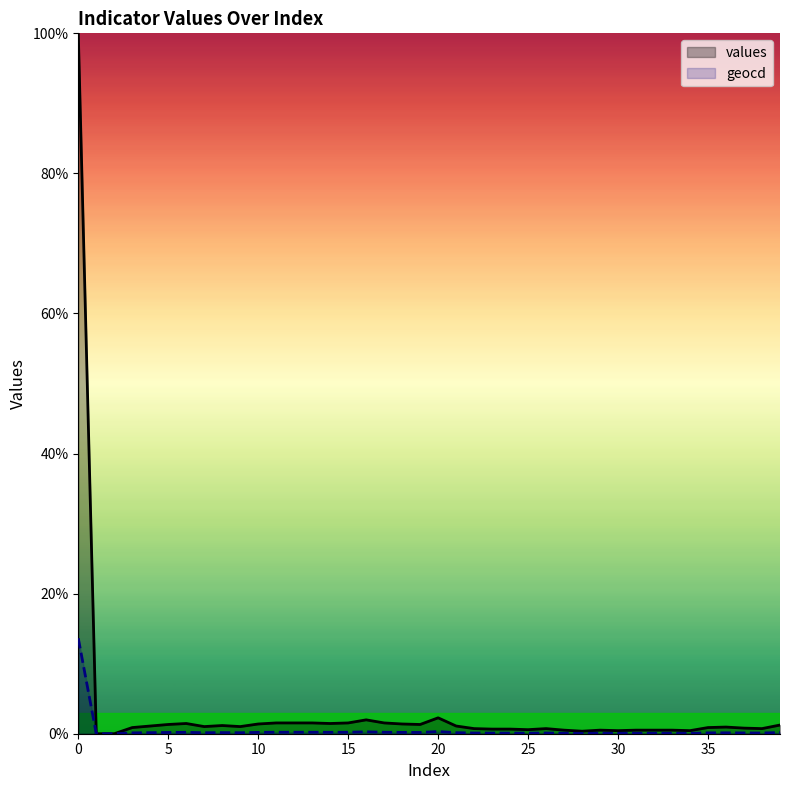

List the series in order of their peak value, highest first.

values, geocd